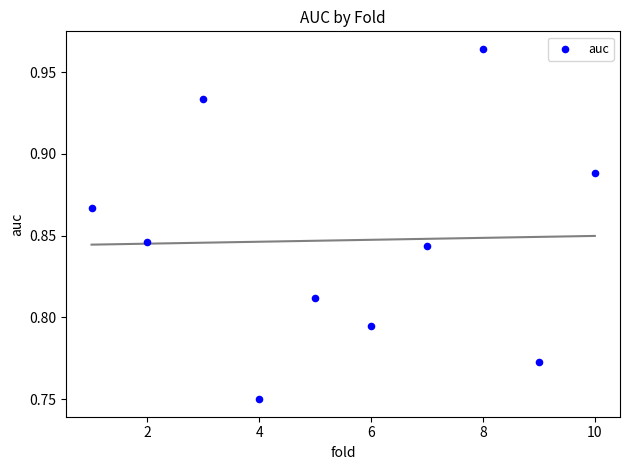

What is the average X value?

5.5